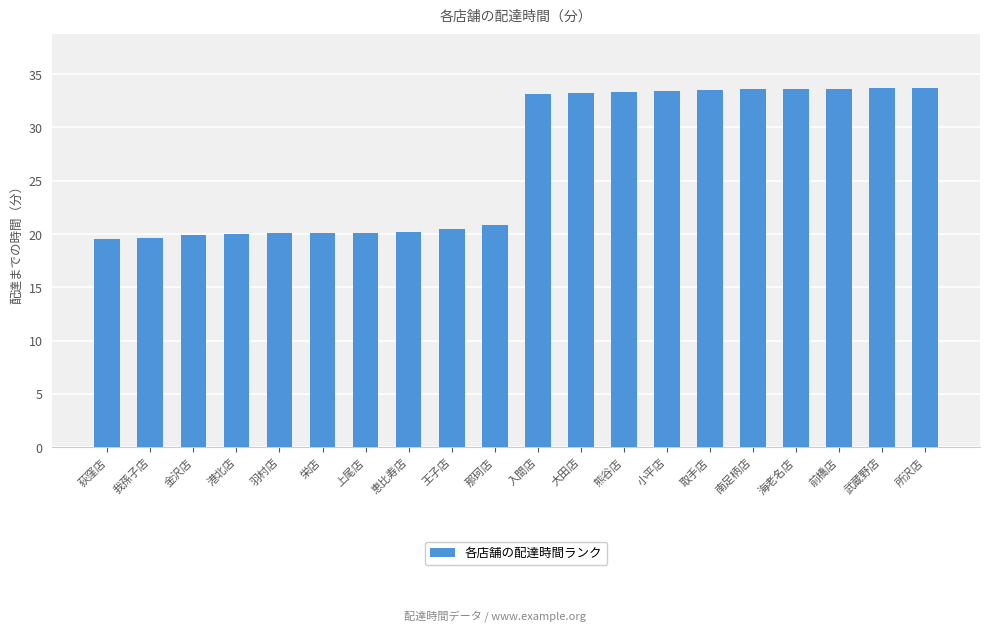

What is the ratio of the value at 熊谷店 to the value at 所沢店?

1.0